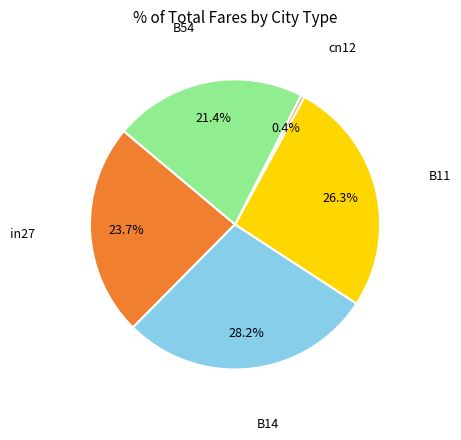

Is there any slice that represents more than half of the pie?

No